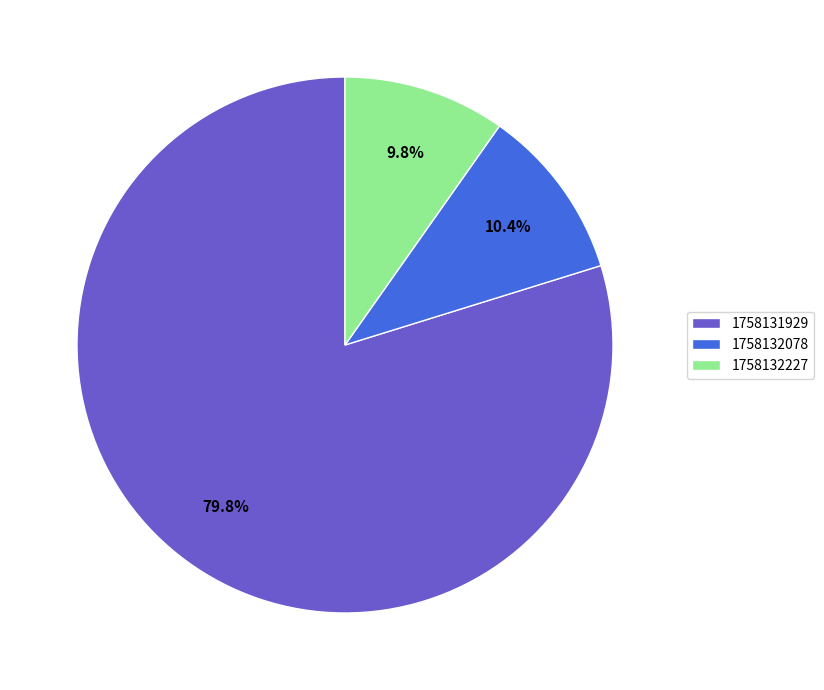

To the nearest percent, what is the difference between the largest and smallest slice percentages?

70%